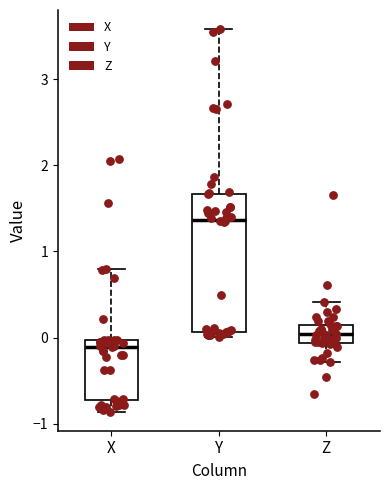

Reading left to right, read every box against the y-axis: the position of its median line, the range the box covers, and the ends of its whiskers. The values are not printed on the chart, so give them approximately, as read against the axis.

X: median -0.1, box -0.7 to 0.0, whiskers -0.9 to 0.8
Y: median 1.4, box 0.1 to 1.7, whiskers 0.0 to 3.6
Z: median 0.0, box -0.1 to 0.1, whiskers -0.3 to 0.4